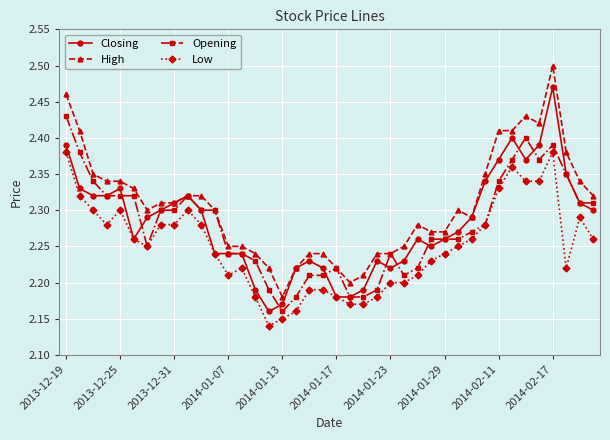

What is the sum of all High values?

92.3